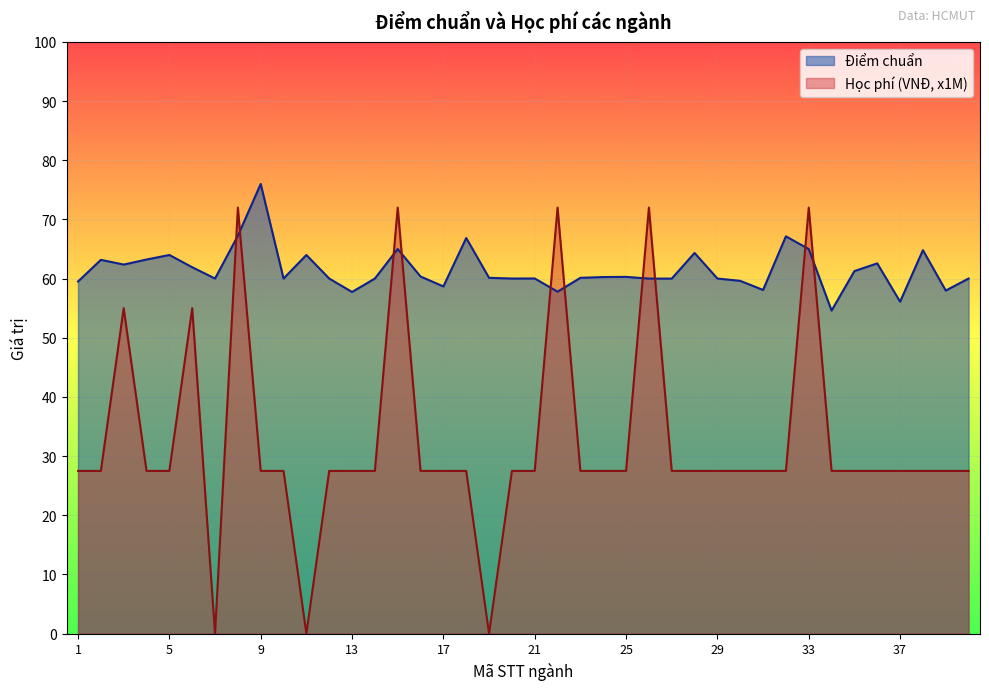

Is the value of Điểm chuẩn at 11 greater than the value of Học phí (VNĐ, x1M) at 9?

Yes